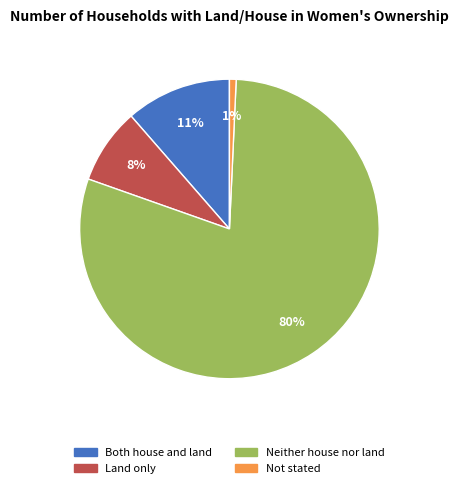

To the nearest percent, what portion does Not stated represent?

1%